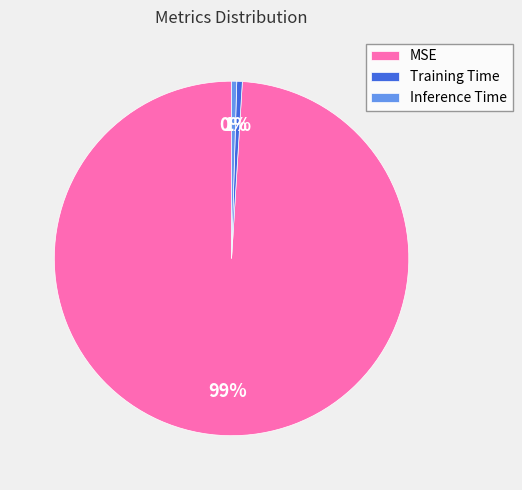

Do MSE and Inference Time together represent more than half of the pie?

Yes